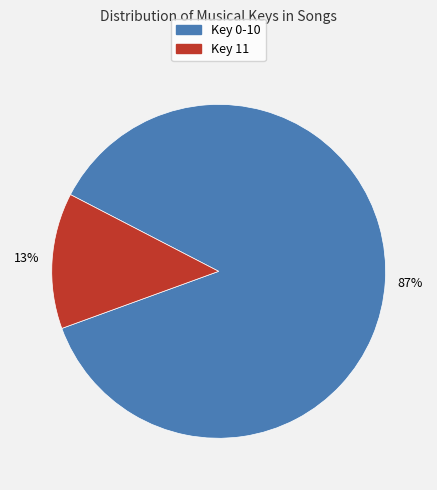

Is there any slice that represents more than half of the pie?

Yes